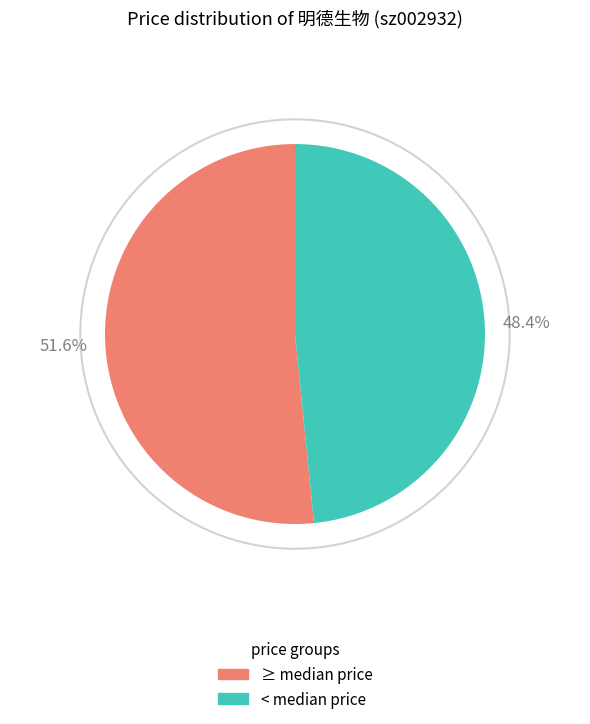

To the nearest percent, what is the average slice percentage?

50%